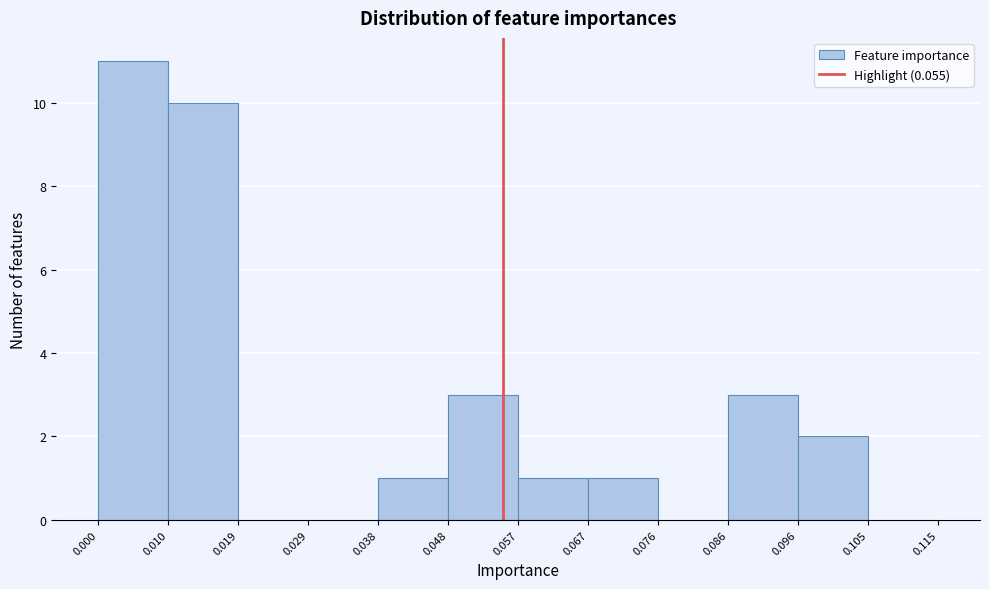

How tall is the bar that spans 0.067 to 0.076 on the x-axis? The values are not printed on the chart, so give them approximately, as read against the axis.

1